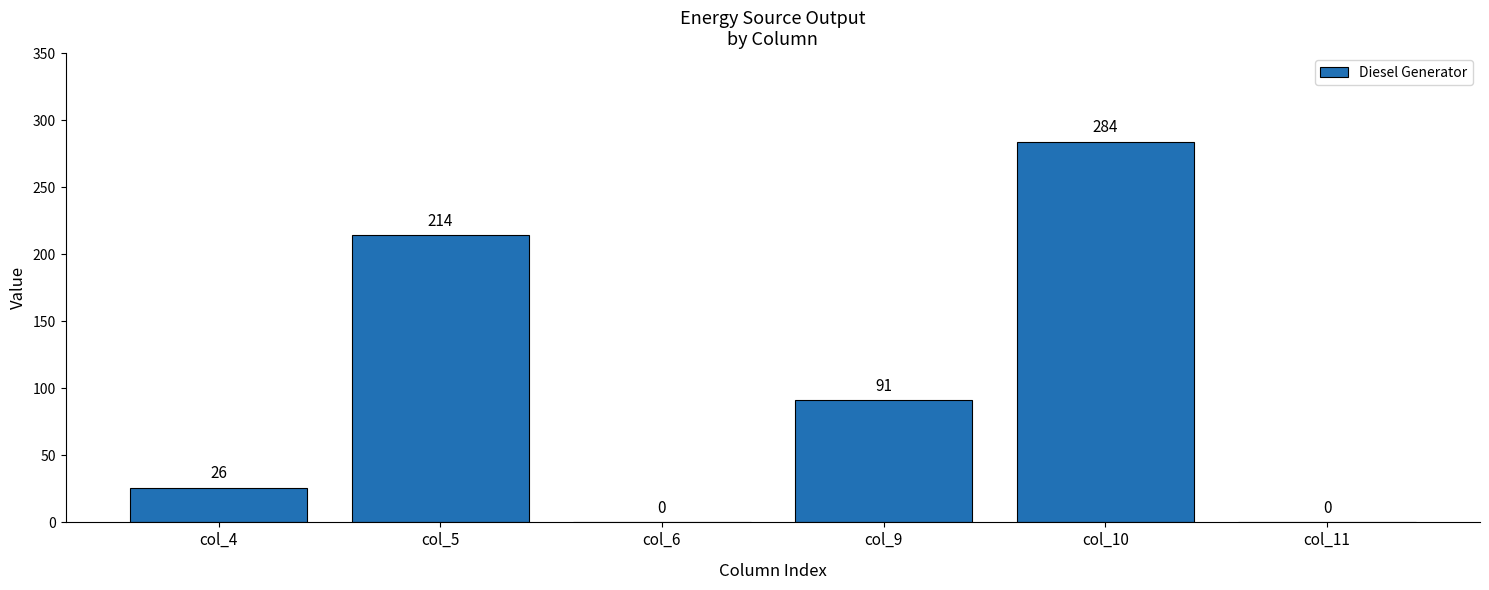

Where is the data nearest to the value 142?

col_9